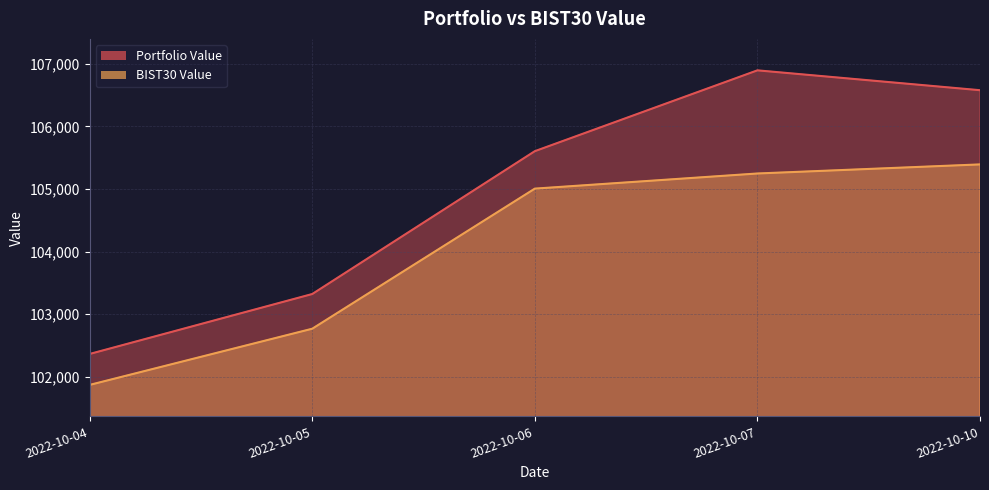

True or false: Portfolio Value and BIST30 Value cross at least once.

False